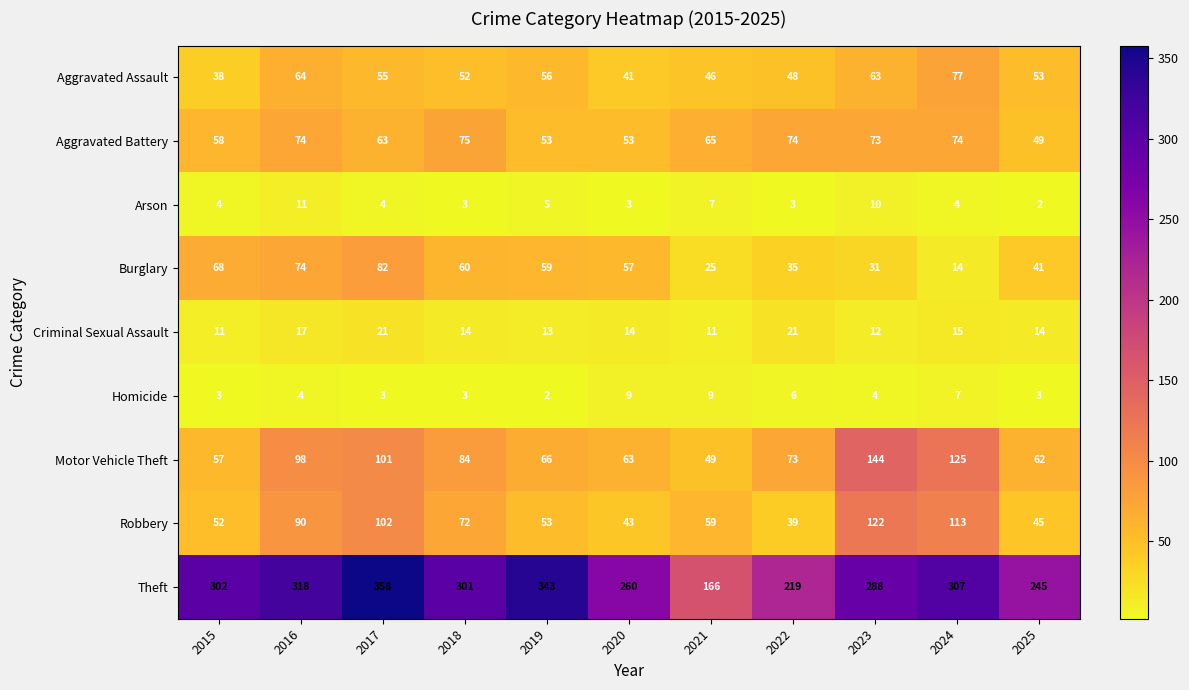

Rank the series by their maximum value, from lowest to highest.

Homicide, Arson, Criminal Sexual Assault, Aggravated Battery, Aggravated Assault, Burglary, Robbery, Motor Vehicle Theft, Theft